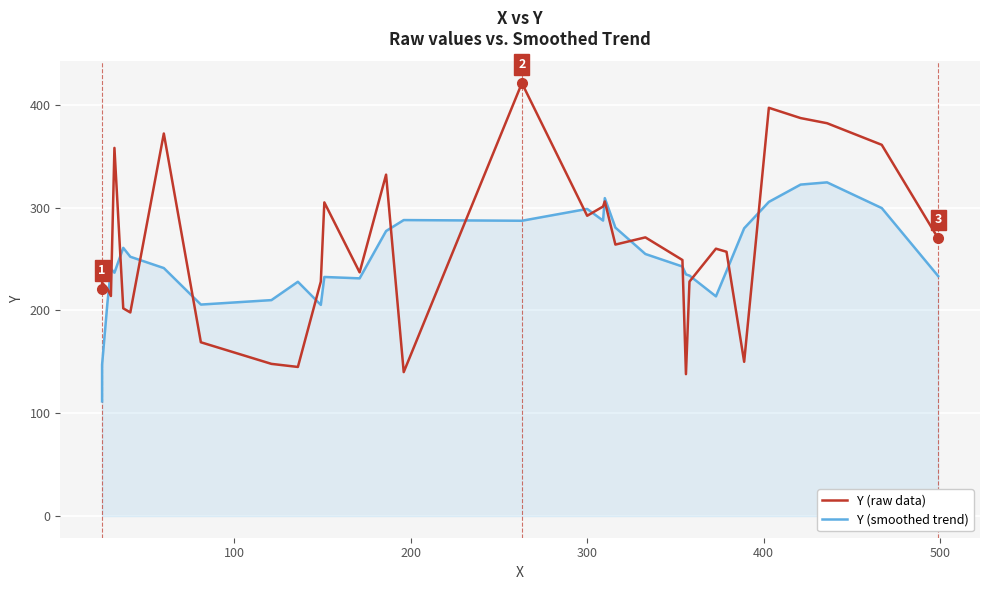

What are all the series names shown in the legend?

Y (raw data), Y (smoothed trend)